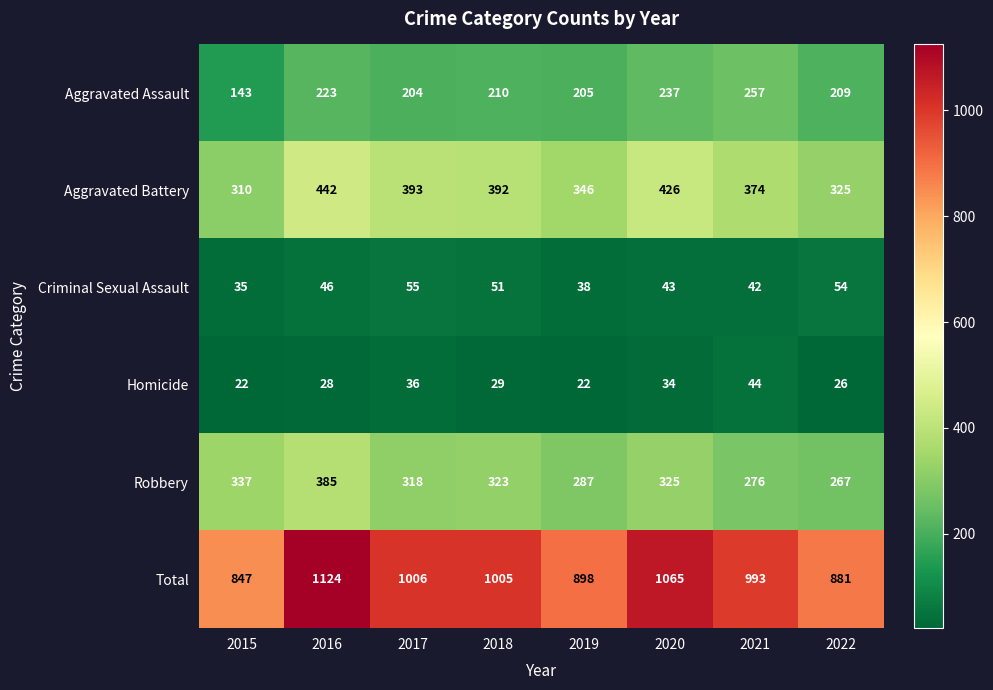

What is the lowest value of the Total series?

847